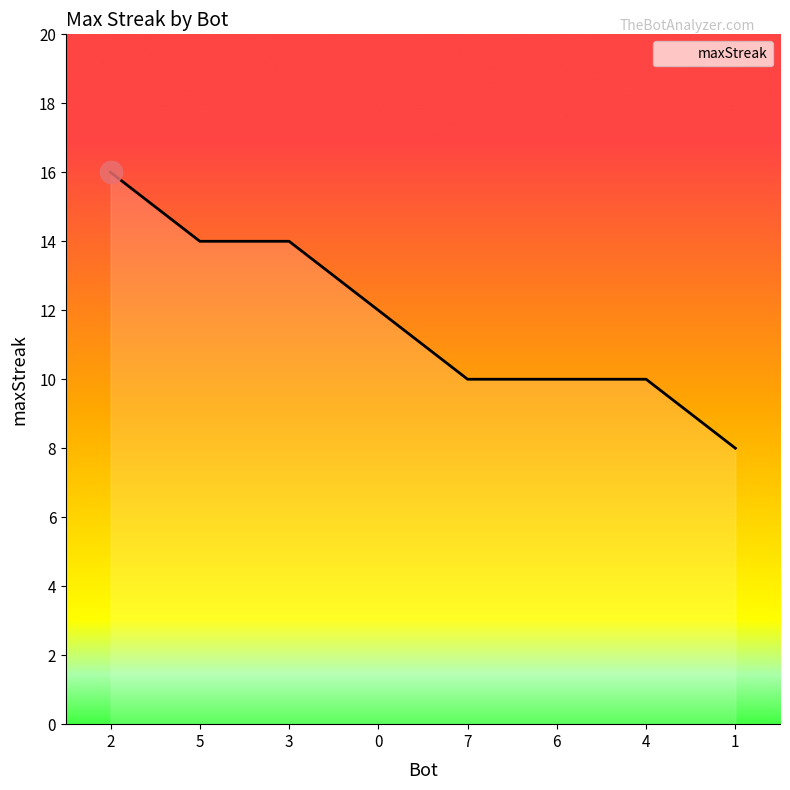

What is the difference between the maximum and minimum values?

8